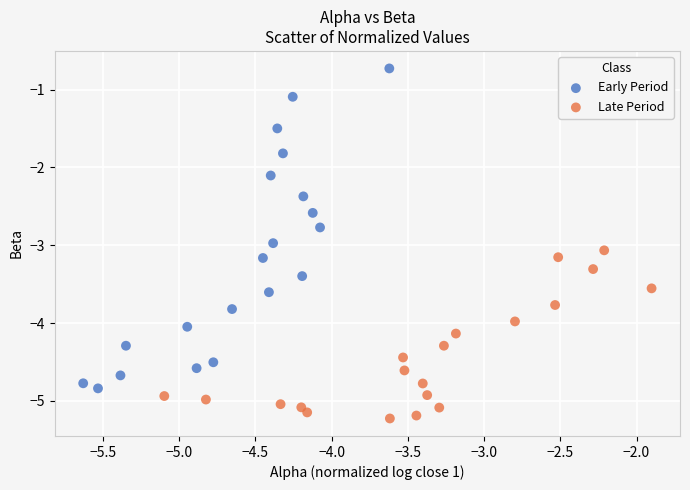

Which series has the largest Y range (max minus min)?

Early Period